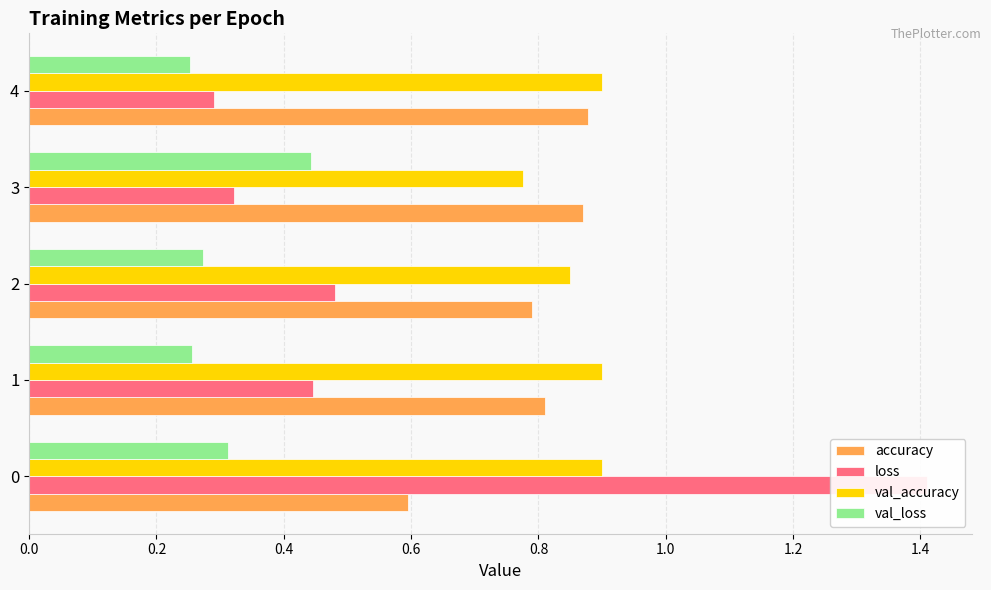

Rank the series by their maximum value, from highest to lowest.

loss, val_accuracy, accuracy, val_loss